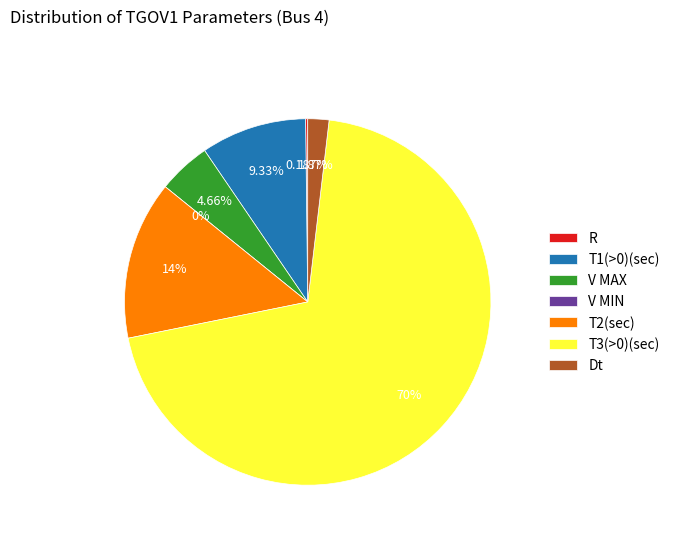

Rank the categories by value from highest to lowest.

T3(>0)(sec), T2(sec), T1(>0)(sec), V MAX, Dt, R, V MIN